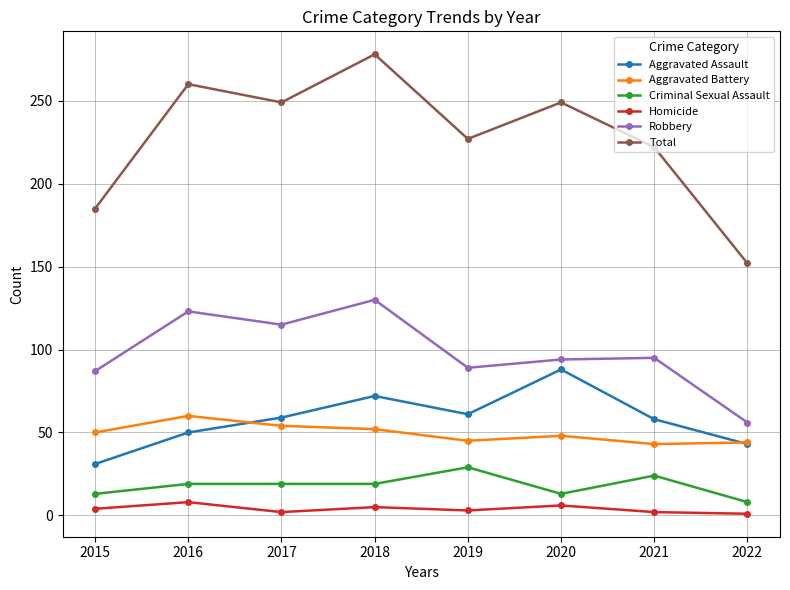

Does the chart have visible grid lines?

Yes